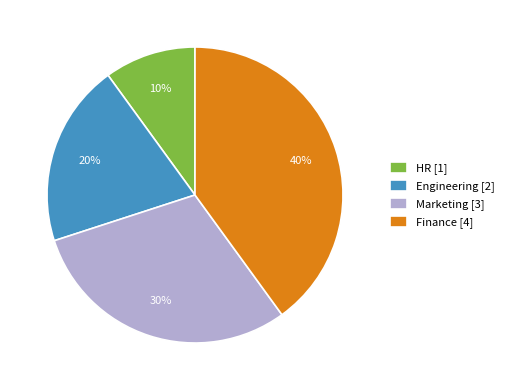

To the nearest percent, what is the average slice percentage?

25%